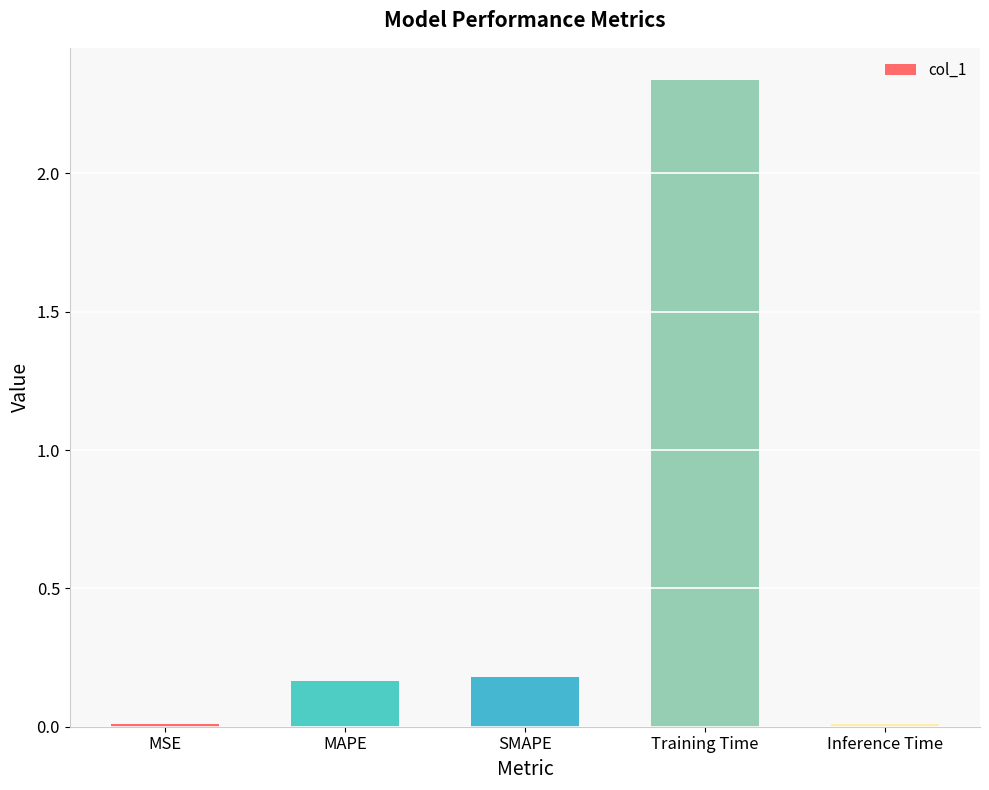

The chart shows a value of 0.2 at MAPE. True or false?

True